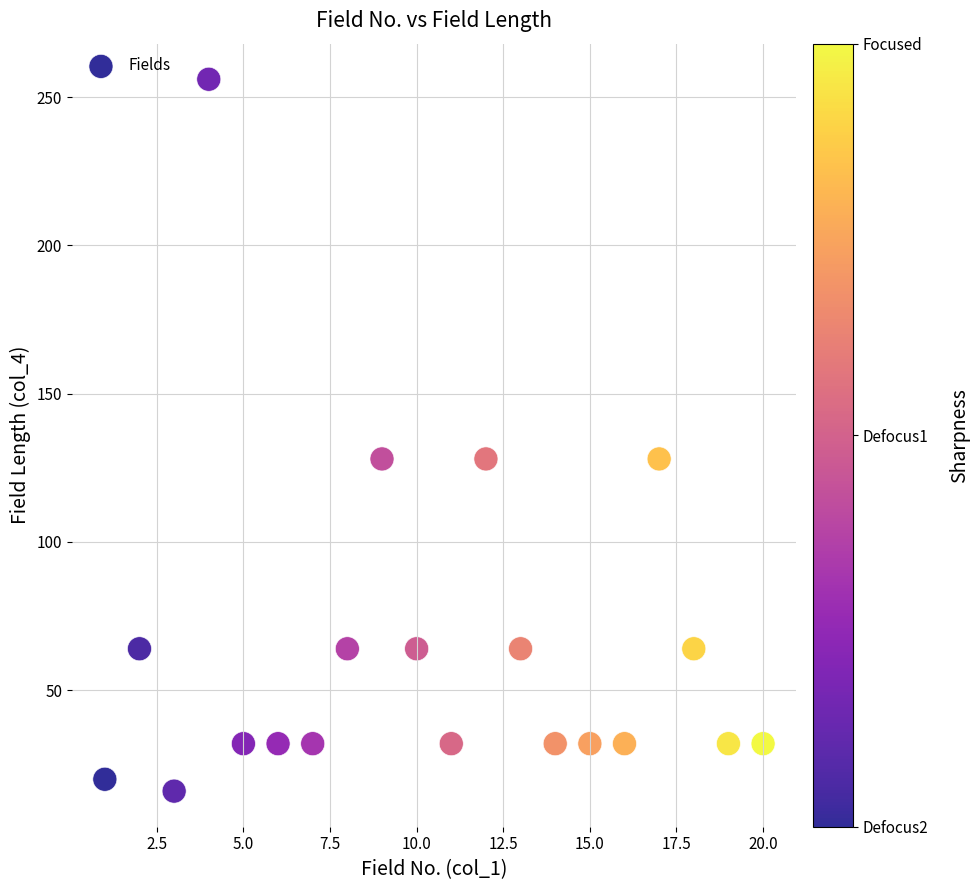

What is the range of Y values (max minus min)?

240